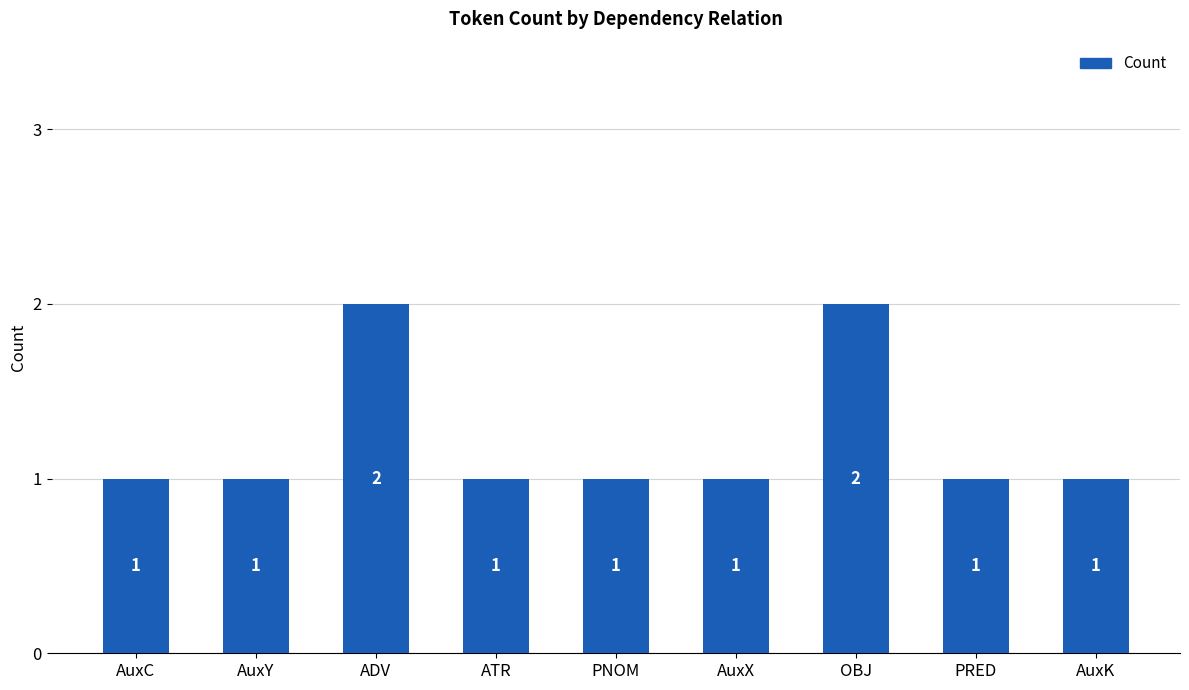

Reading left to right, what are all the values shown in this chart?

1	1	2	1	1	1	2	1	1